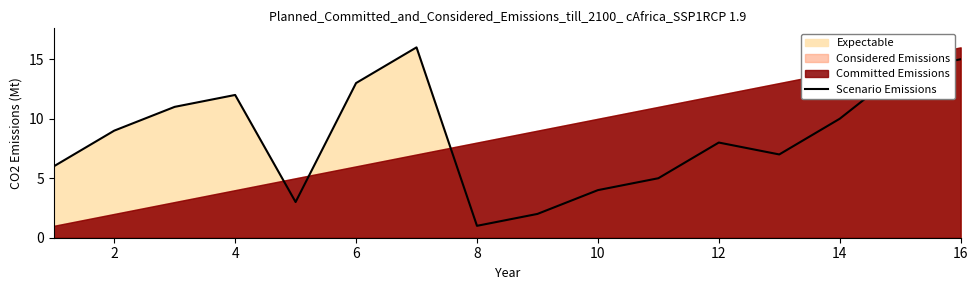

Does the chart have visible grid lines?

No